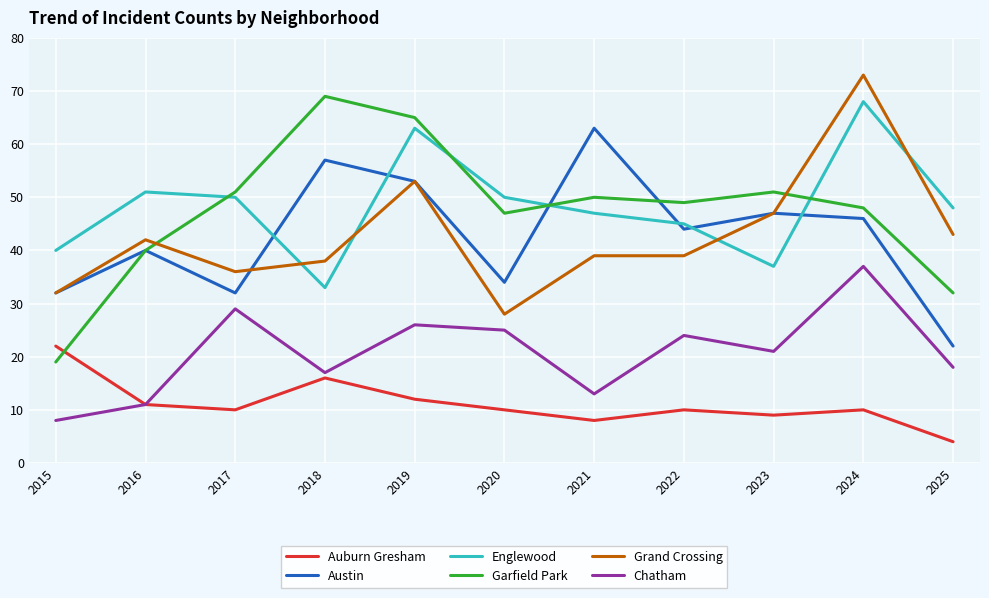

True or false: Chatham and Austin cross at least once.

False